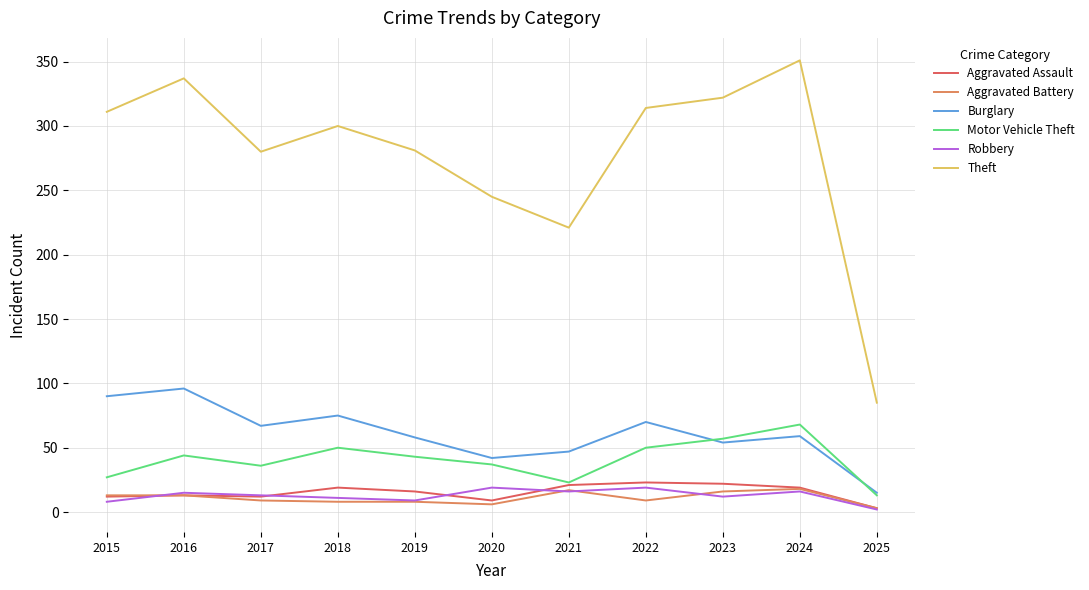

True or false: Theft and Burglary intersect in this chart.

False